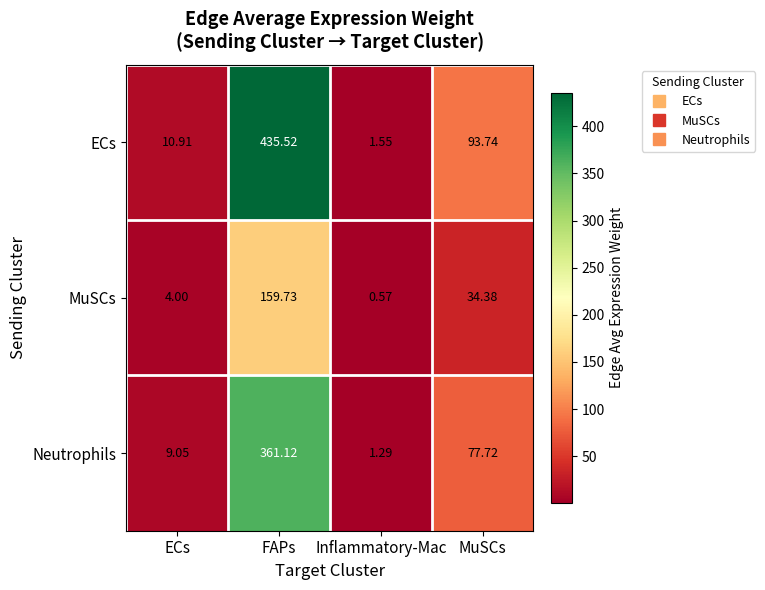

At which label does MuSCs reach its peak?

FAPs